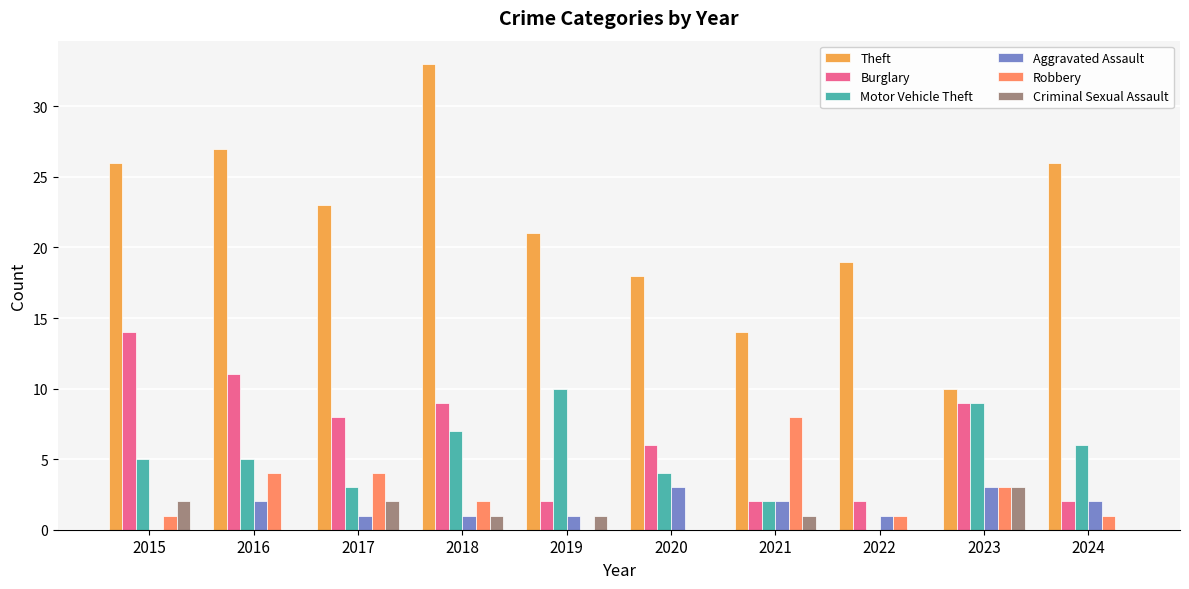

Reading right to left, what are all the values shown in this chart?

Theft: 26	10	19	14	18	21	33	23	27	26
Burglary: 2	9	2	2	6	2	9	8	11	14
Motor Vehicle Theft: 6	9	0	2	4	10	7	3	5	5
Aggravated Assault: 2	3	1	2	3	1	1	1	2	0
Robbery: 1	3	1	8	0	0	2	4	4	1
Criminal Sexual Assault: 0	3	0	1	0	1	1	2	0	2